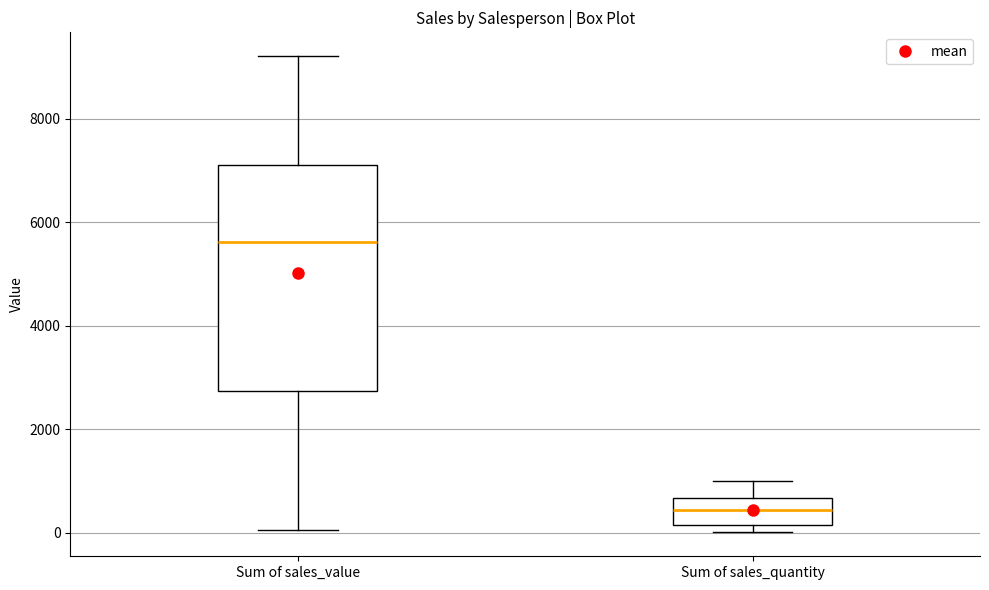

Reading left to right, transcribe this box plot: for each box, give where its median line is, the range the box spans, and where its two whiskers end, as read against the y-axis. The values are not printed on the chart, so give them approximately, as read against the axis.

Sum of sales_value: median 5600, box 2800 to 7200, whiskers 0 to 9200
Sum of sales_quantity: median 400, box 200 to 600, whiskers 0 to 1000